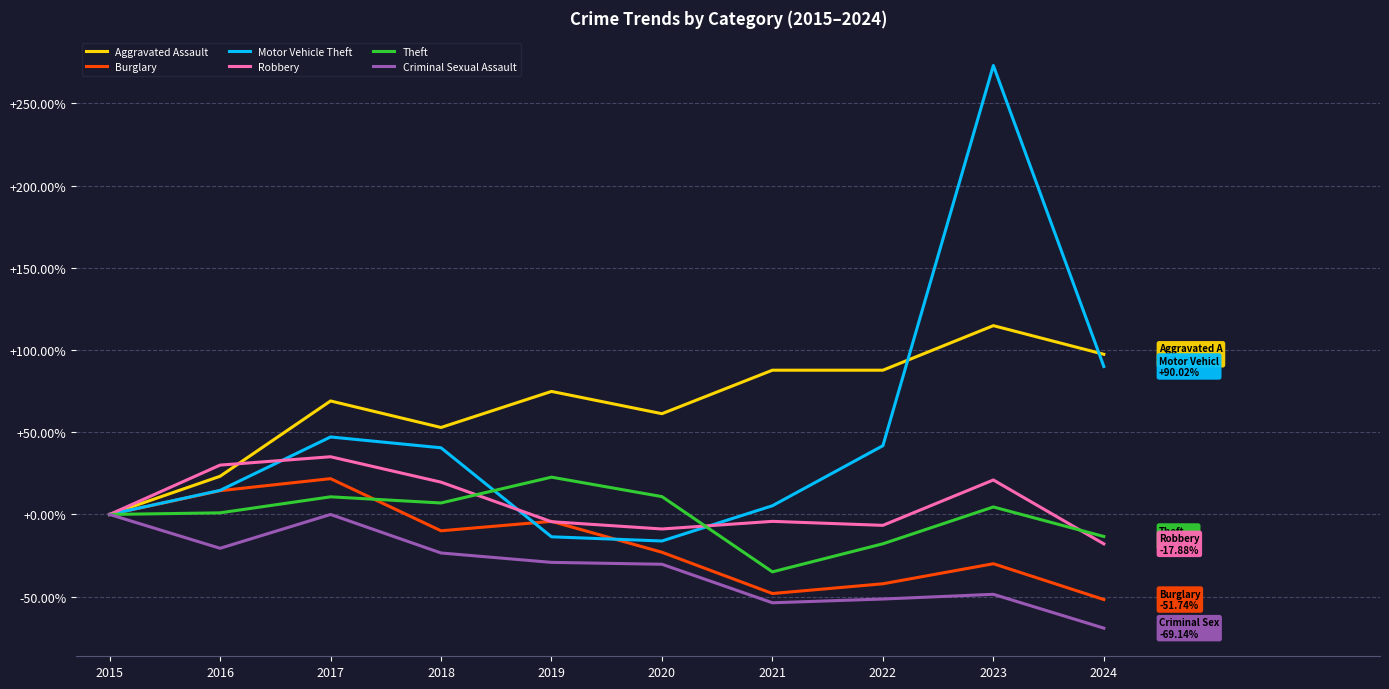

In Criminal Sexual Assault, how many points are lower than both neighbors (excluding endpoints)?

2